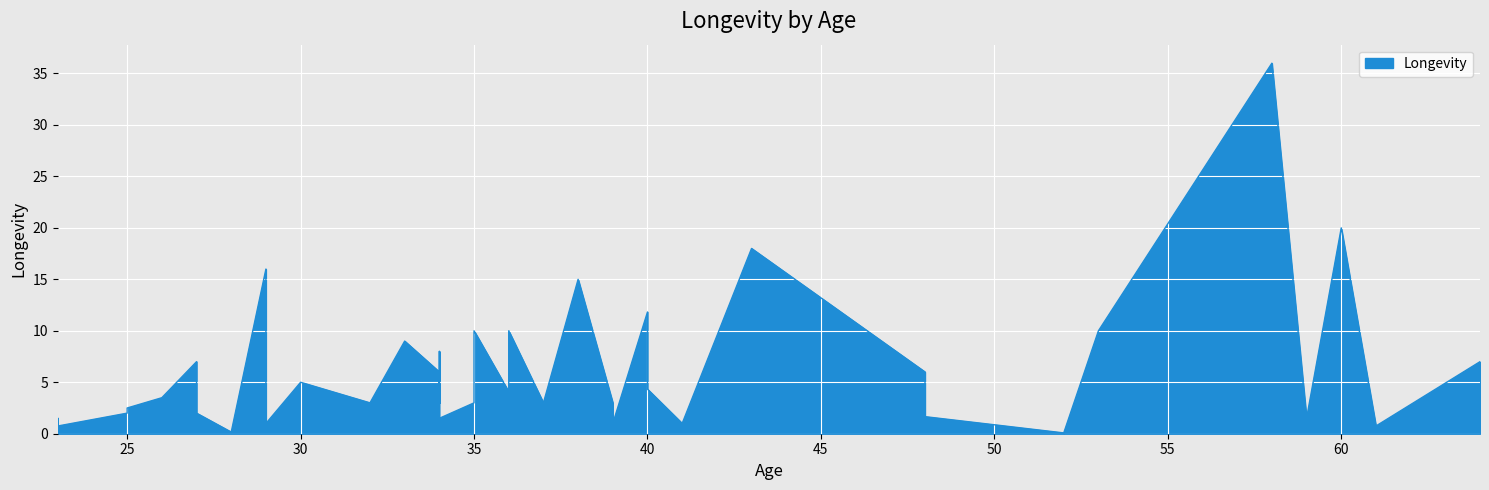

What is the difference between the second highest and second lowest values?

19.8